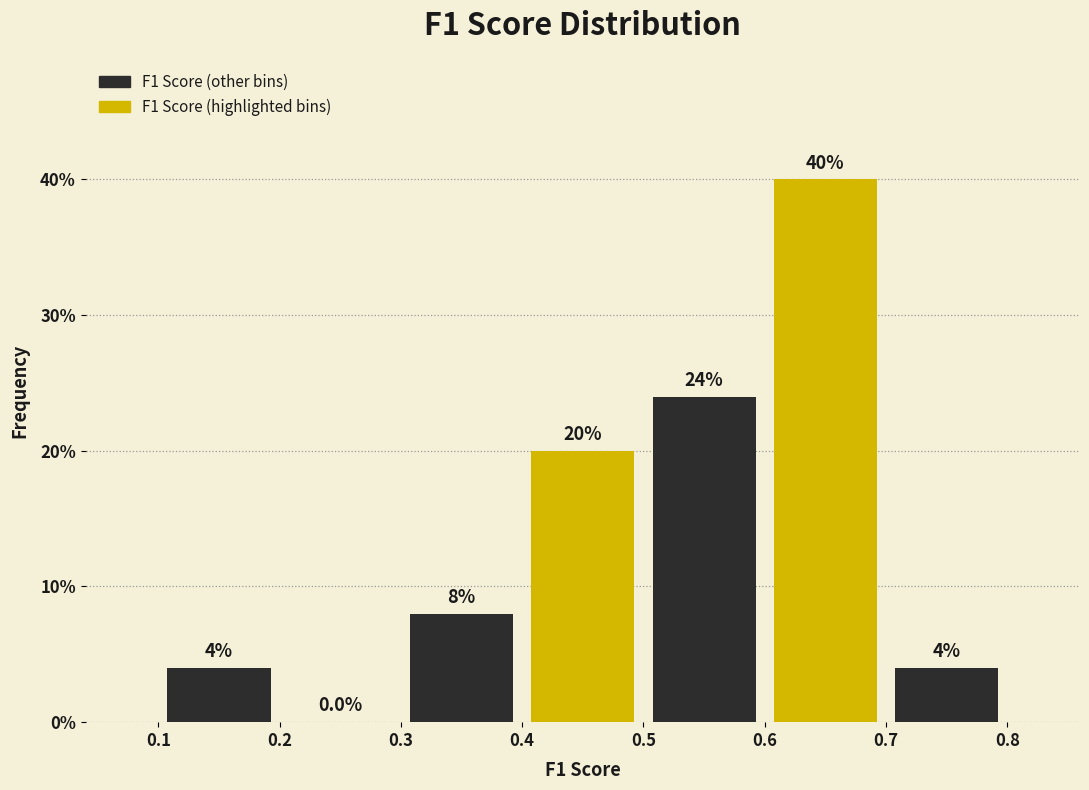

Over which range of the x-axis is the bar tallest?

0.6 to 0.7